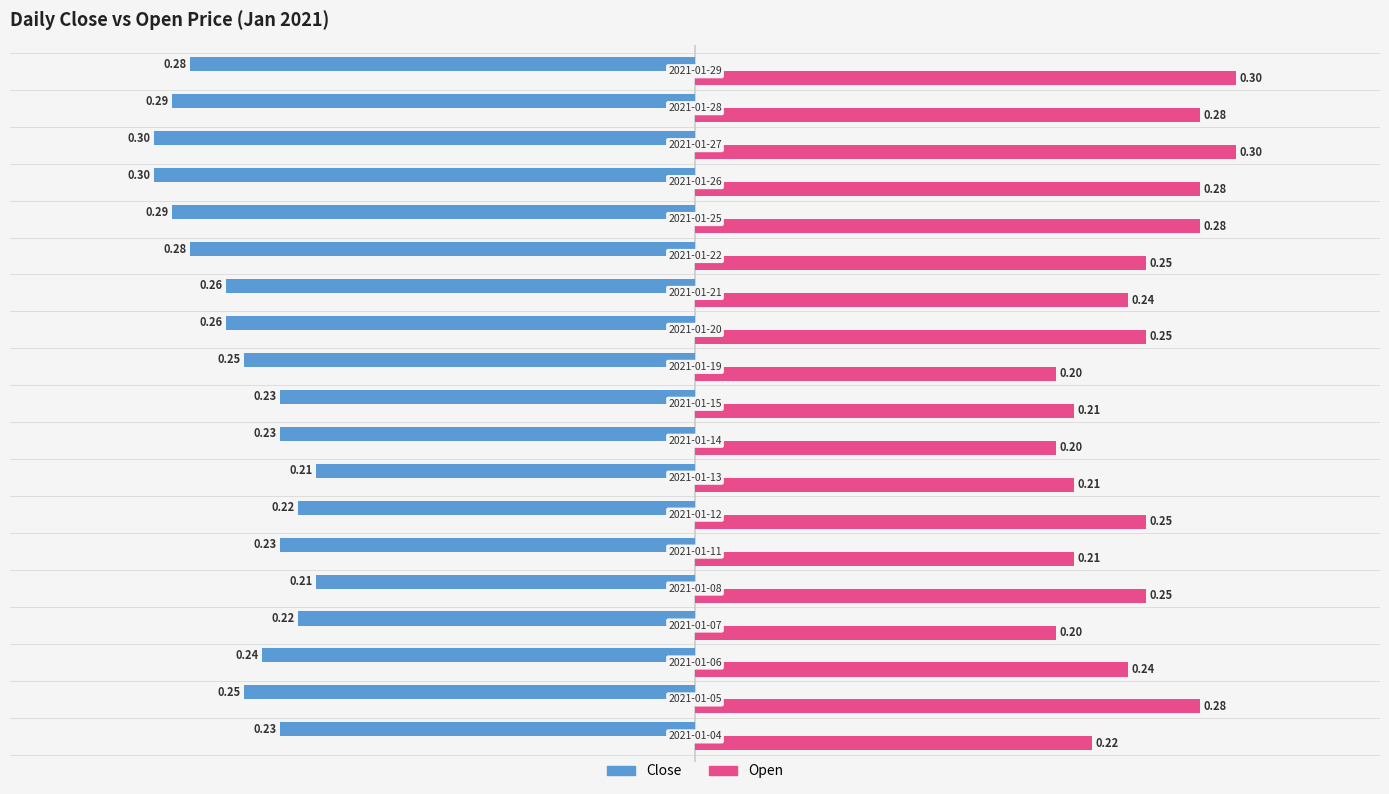

At how many categories does at least one series exceed 0?

19